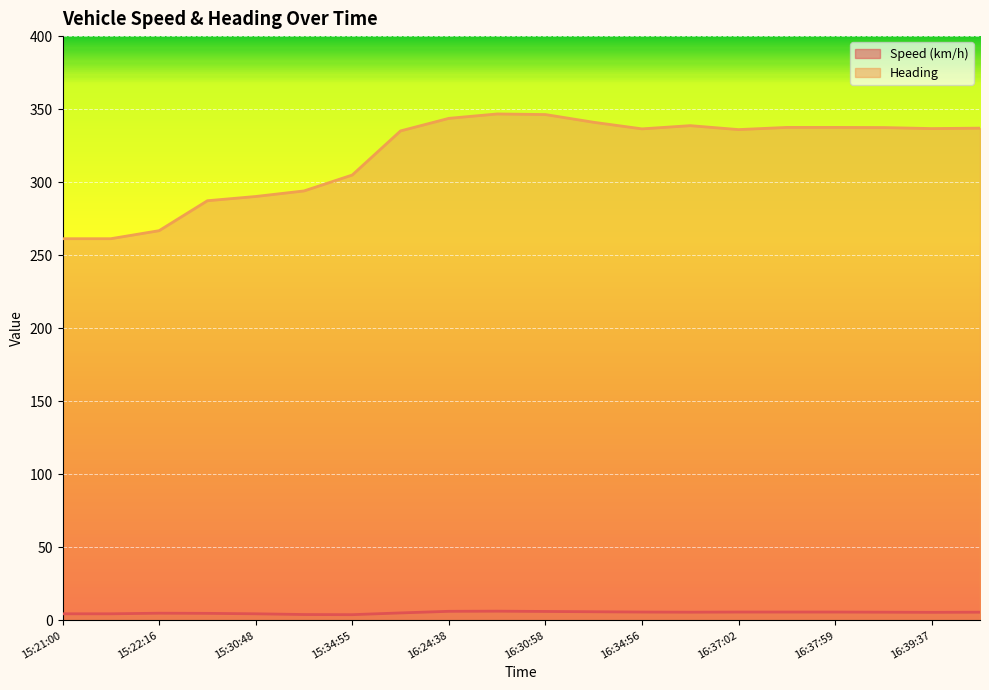

True or false: Speed (km/h) and Heading cross at least once.

False